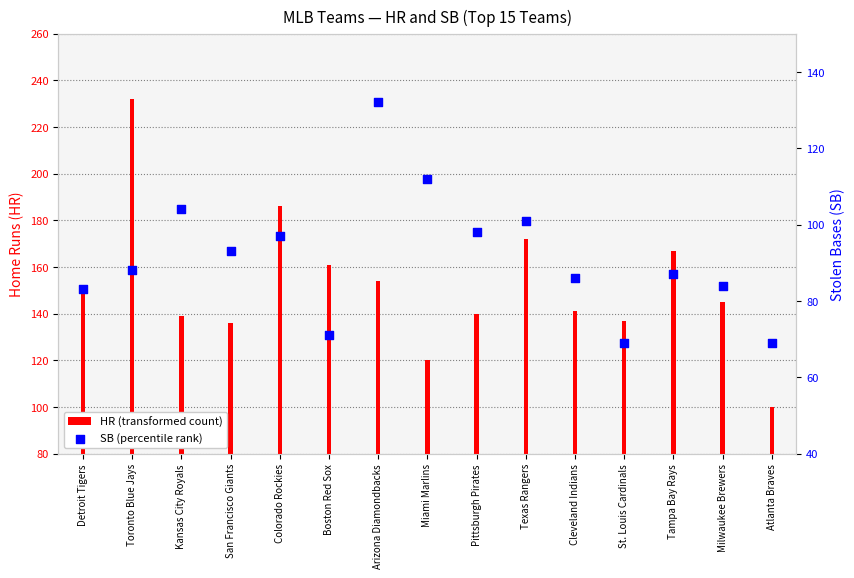

At how many categories does at least one series exceed 109?

14